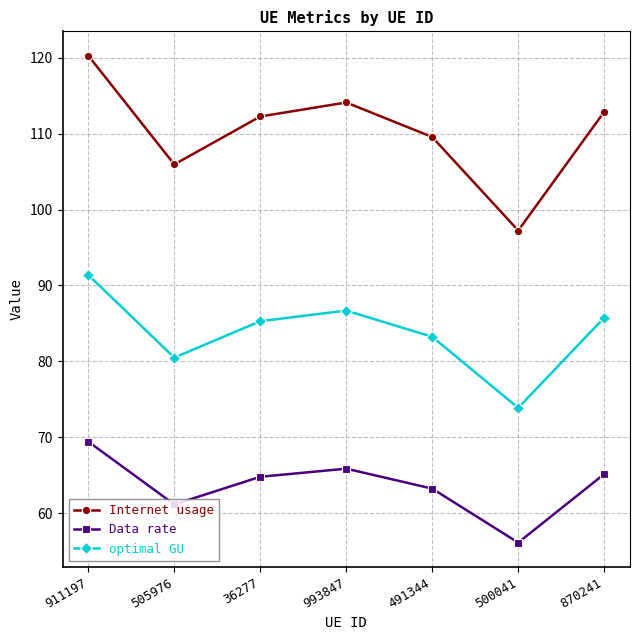

What position from the right is 993847?

4